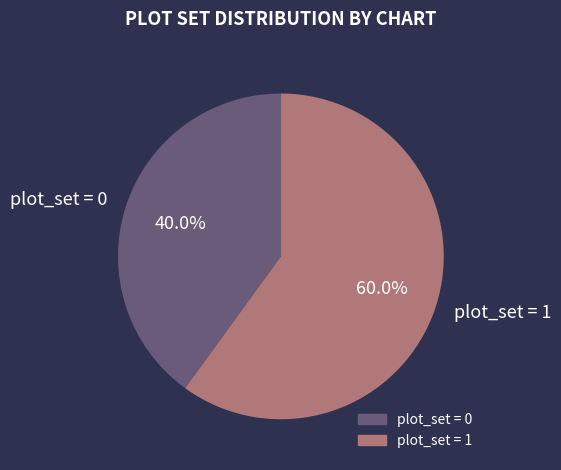

Which has a higher value, plot_set = 0 or plot_set = 1?

plot_set = 1